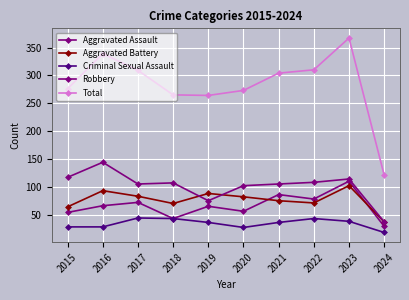

How many values in the Robbery series are below 107?

5